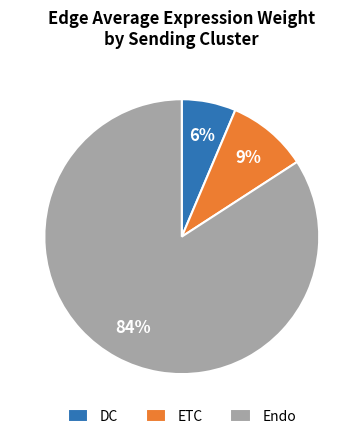

True or false: Endo accounts for 90% of the total.

False